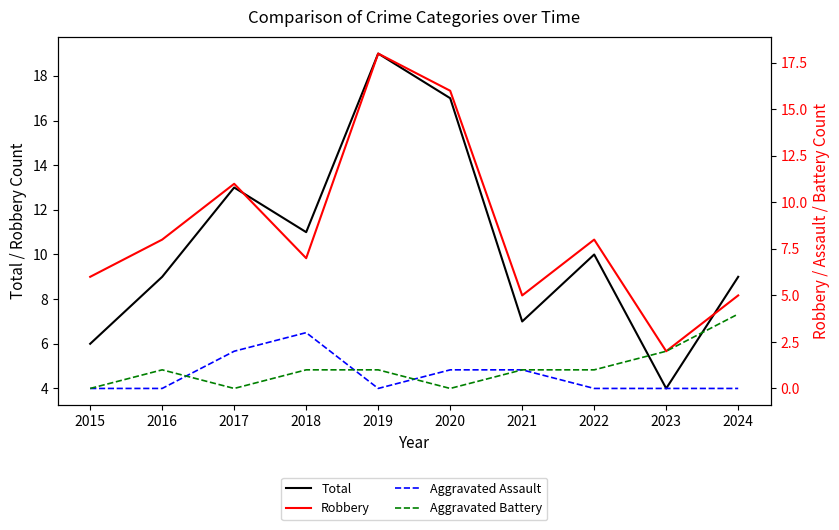

Count the Aggravated Battery values in the range 0 to 1.

8